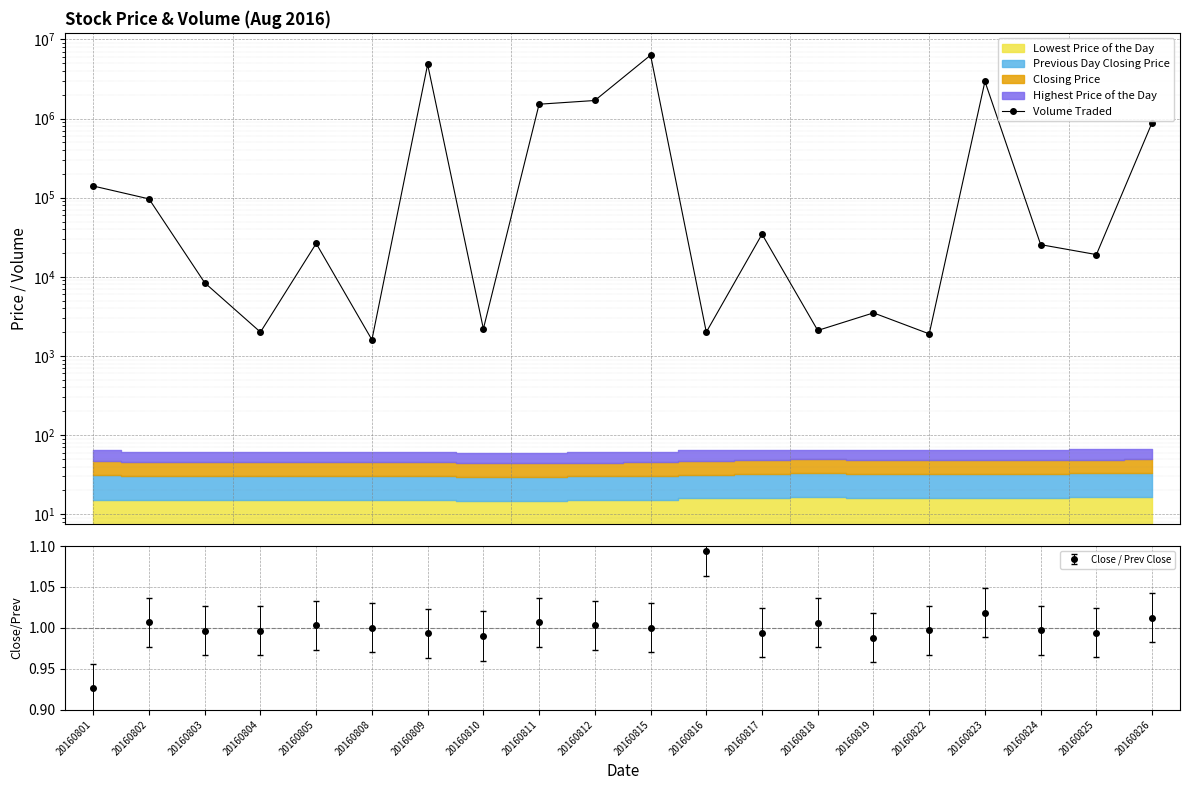

What is the value of the 2nd point from the left?

96600